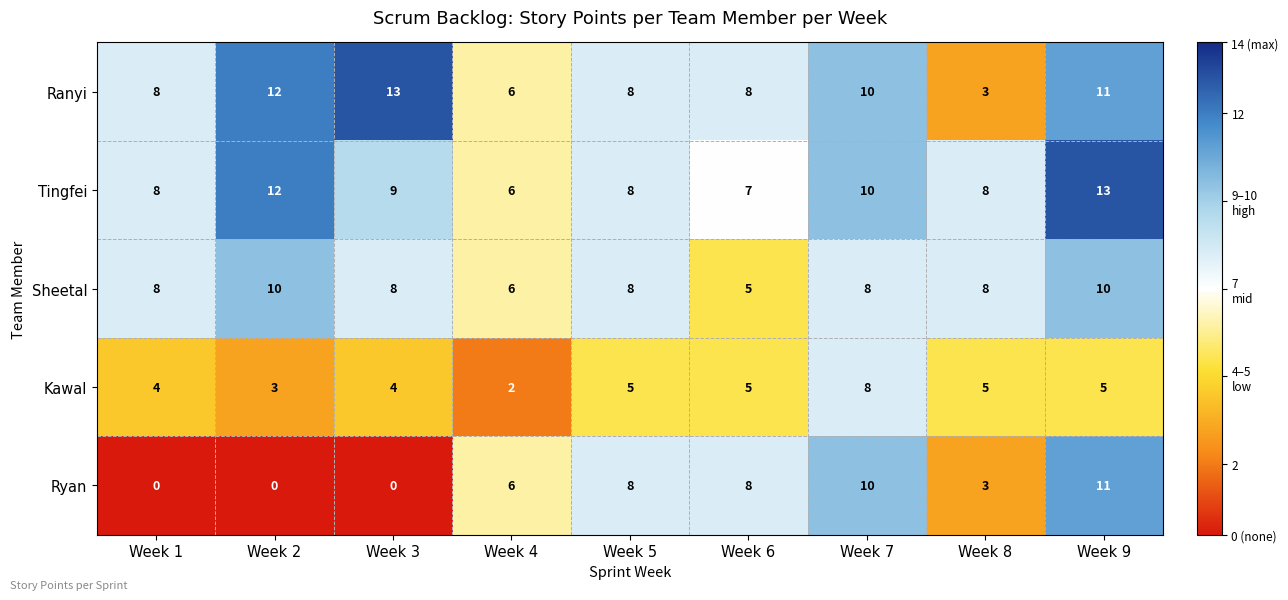

How many values in the Kawal series are below 5?

4